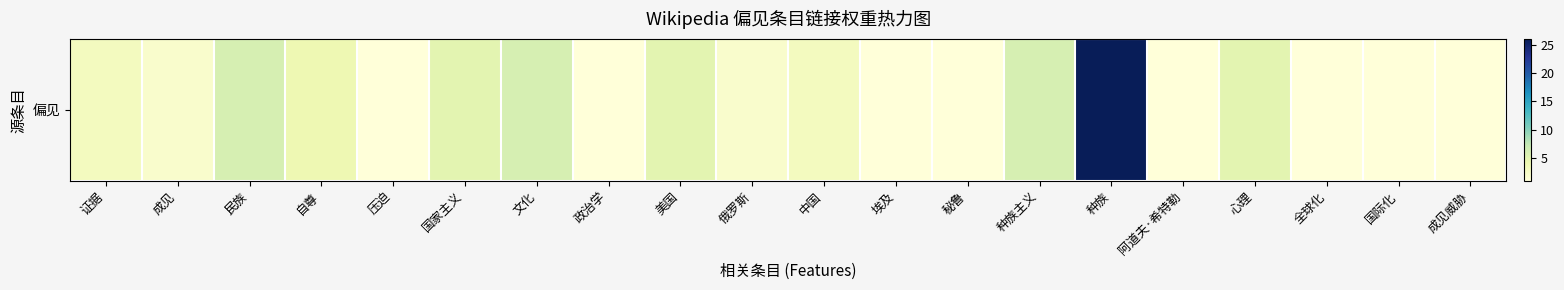

Reading right to left, extract all data points from this chart.

成见威胁=1	国际化=1	全球化=1	心理=5	阿道夫·希特勒=1	种族=26	种族主义=6	秘鲁=1	埃及=1	中国=3	俄罗斯=2	美国=5	政治学=1	文化=6	国家主义=5	压迫=1	自尊=4	民族=6	成见=2	证据=3